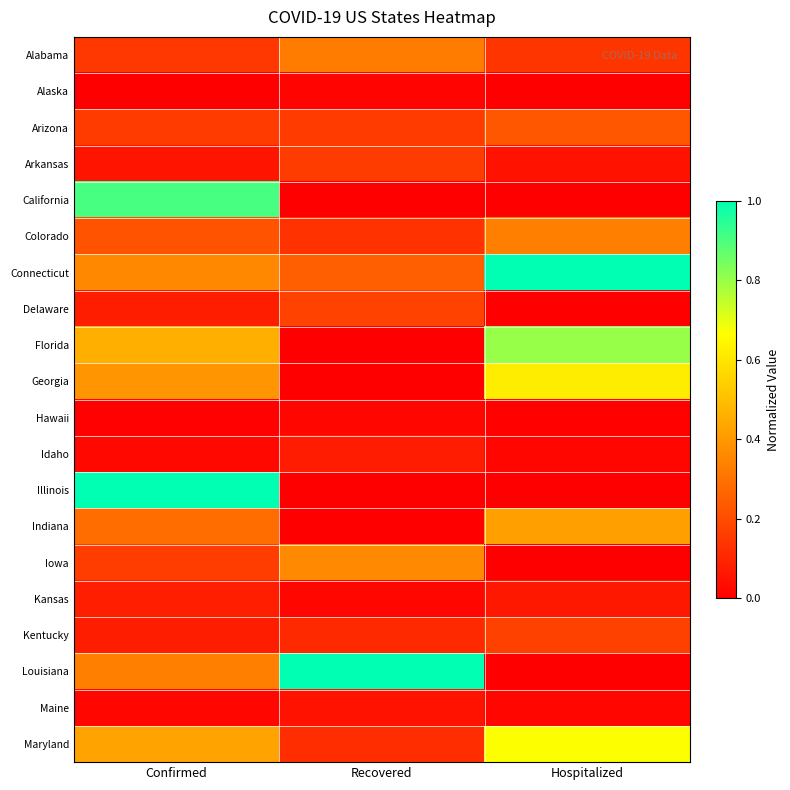

Reading left to right, extract all data points from this chart.

Alabama: Confirmed=0.1	Recovered=0.3	Hospitalized=0.1
Alaska: Confirmed=0.0	Recovered=0.0	Hospitalized=0.0
Arizona: Confirmed=0.2	Recovered=0.2	Hospitalized=0.2
Arkansas: Confirmed=0.1	Recovered=0.2	Hospitalized=0.1
California: Confirmed=0.9	Recovered=0.0	Hospitalized=0.0
Colorado: Confirmed=0.2	Recovered=0.1	Hospitalized=0.3
Connecticut: Confirmed=0.4	Recovered=0.2	Hospitalized=1.0
Delaware: Confirmed=0.1	Recovered=0.2	Hospitalized=0.0
Florida: Confirmed=0.5	Recovered=0.0	Hospitalized=0.8
Georgia: Confirmed=0.4	Recovered=0.0	Hospitalized=0.6
Hawaii: Confirmed=0.0	Recovered=0.0	Hospitalized=0.0
Idaho: Confirmed=0.0	Recovered=0.1	Hospitalized=0.0
Illinois: Confirmed=1.0	Recovered=0.0	Hospitalized=0.0
Indiana: Confirmed=0.3	Recovered=0.0	Hospitalized=0.4
Iowa: Confirmed=0.2	Recovered=0.4	Hospitalized=0.0
Kansas: Confirmed=0.1	Recovered=0.0	Hospitalized=0.1
Kentucky: Confirmed=0.1	Recovered=0.1	Hospitalized=0.2
Louisiana: Confirmed=0.3	Recovered=1.0	Hospitalized=0.0
Maine: Confirmed=0.0	Recovered=0.0	Hospitalized=0.0
Maryland: Confirmed=0.4	Recovered=0.1	Hospitalized=0.7